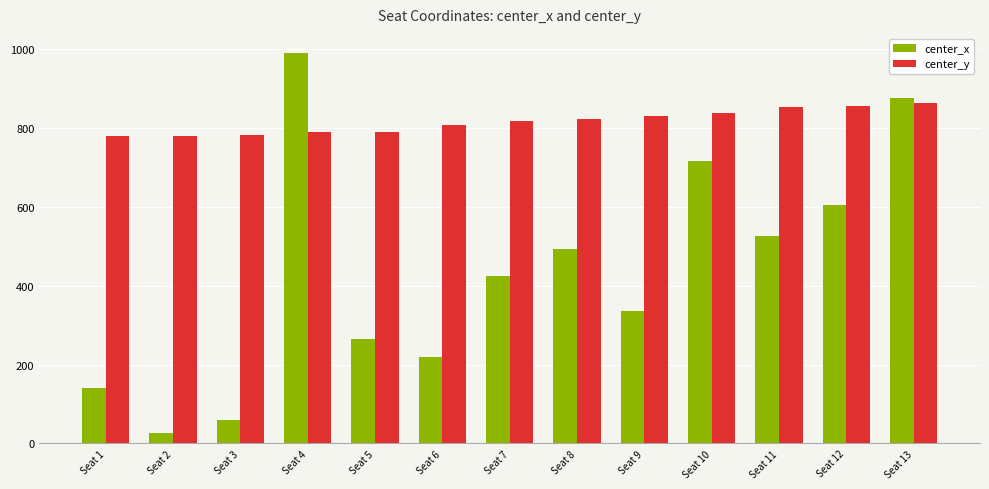

Which category has the lowest value across all series?

Seat 2